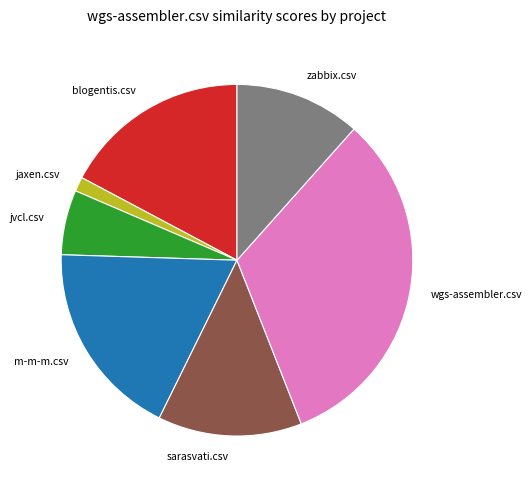

Between m-m-m.csv and zabbix.csv, which is larger?

m-m-m.csv